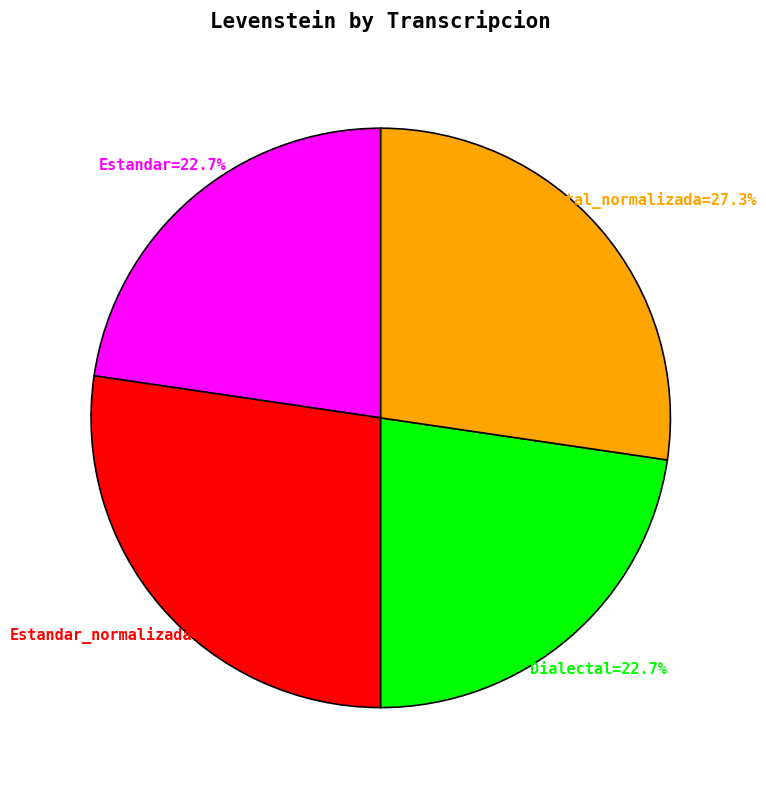

Is there a majority slice in this chart?

No